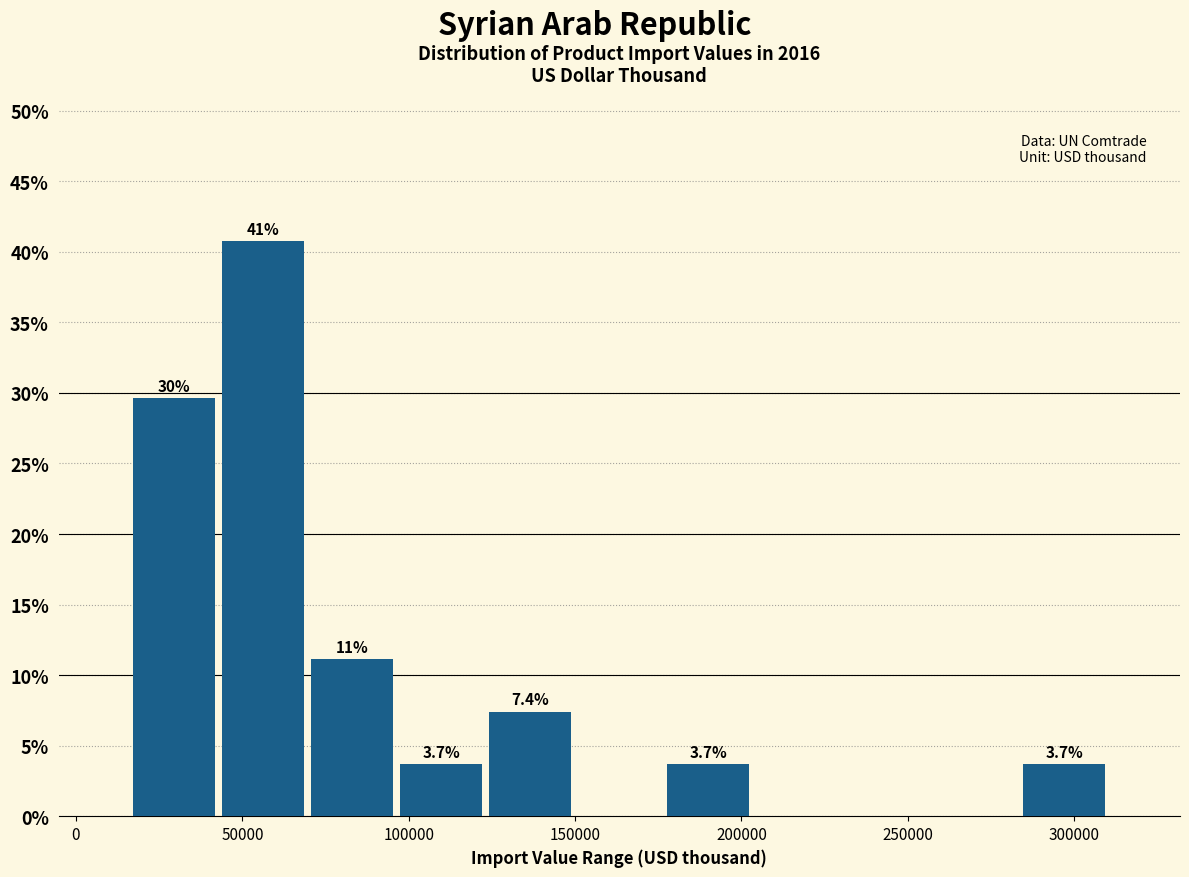

Over which range of the x-axis is the bar tallest?

45000 to 70000